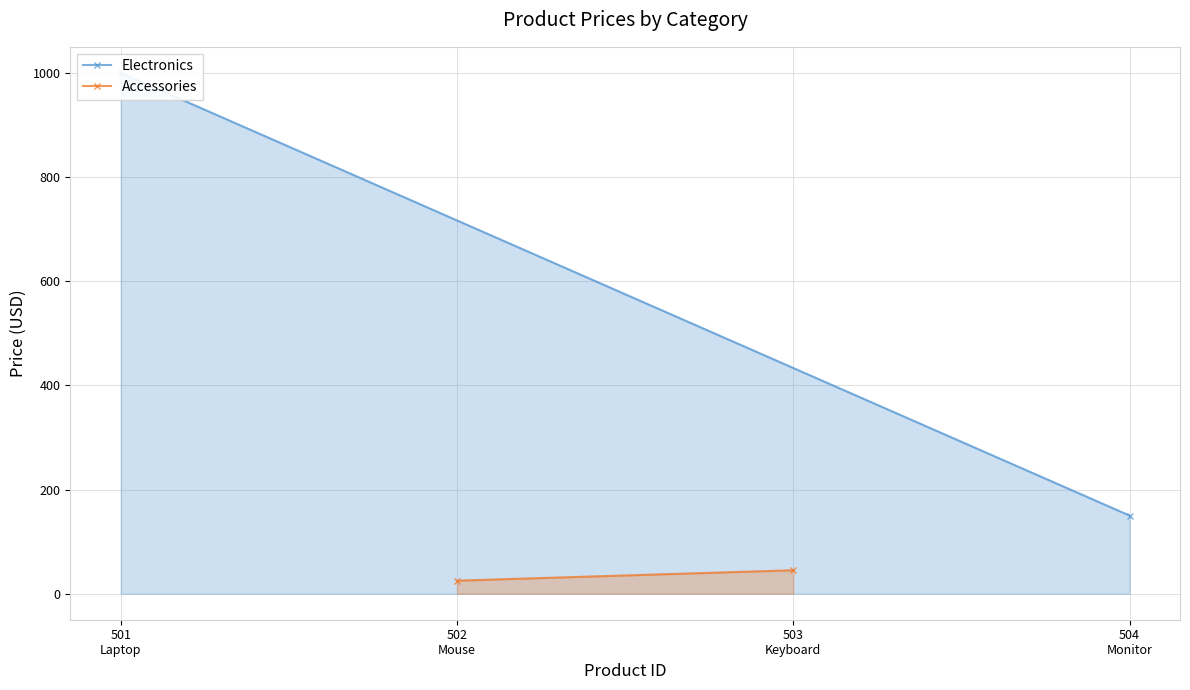

What are all the series names shown in the legend?

Electronics, Accessories